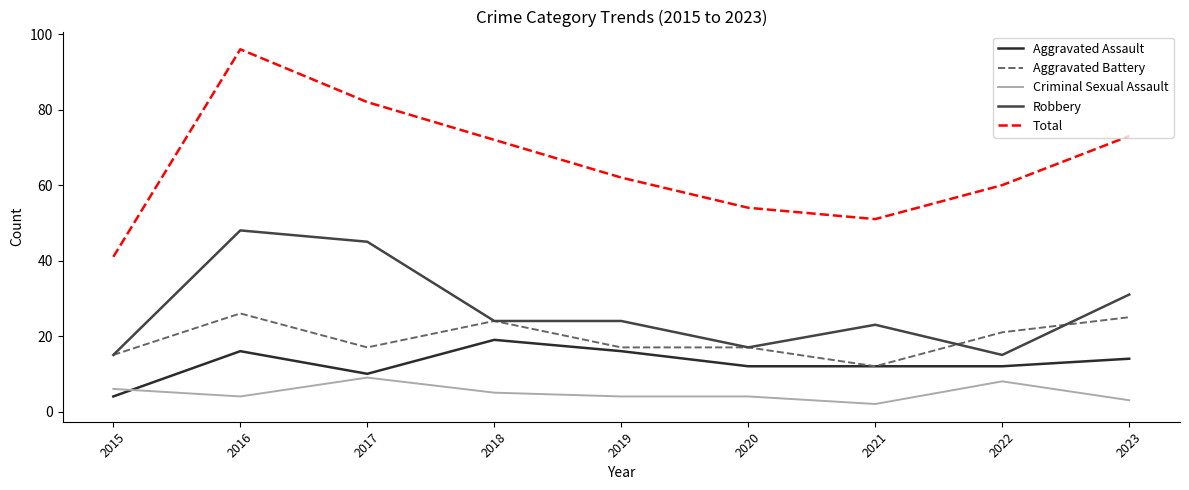

Rank the series by their maximum value, from highest to lowest.

Total, Robbery, Aggravated Battery, Aggravated Assault, Criminal Sexual Assault